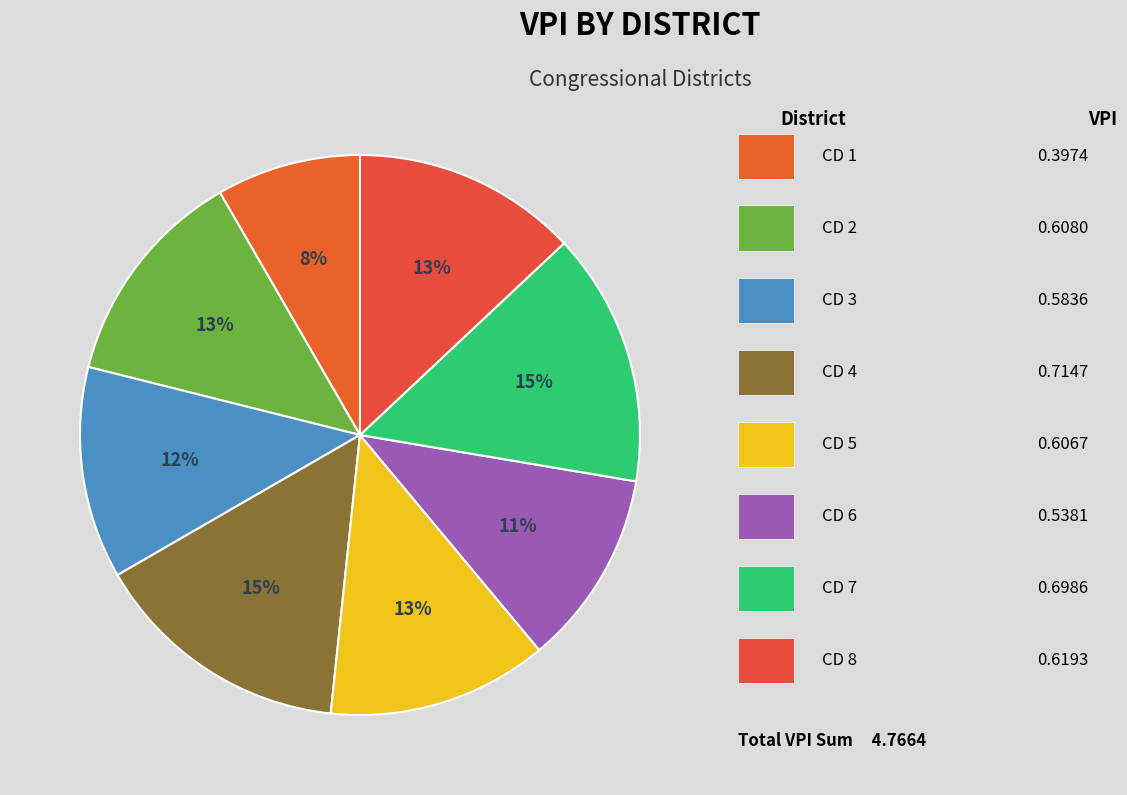

To the nearest percent, what is the average slice percentage?

12%